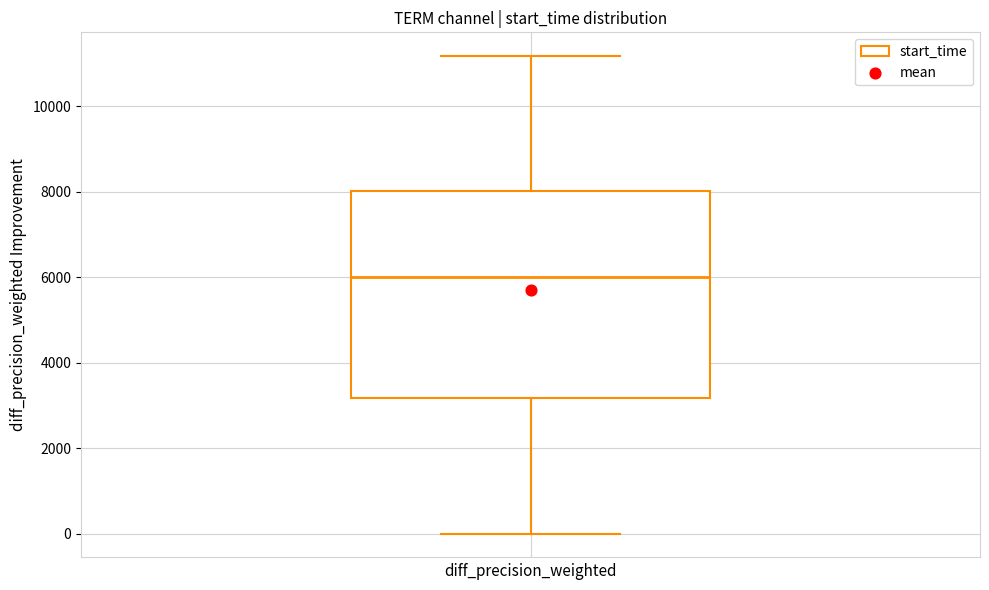

Transcribe this box plot: give where the median line is, the range the box spans, and where the two whiskers end, as read against the y-axis. The values are not printed on the chart, so give them approximately, as read against the axis.

median 6000, box 3200 to 8000, whiskers 0 to 11200